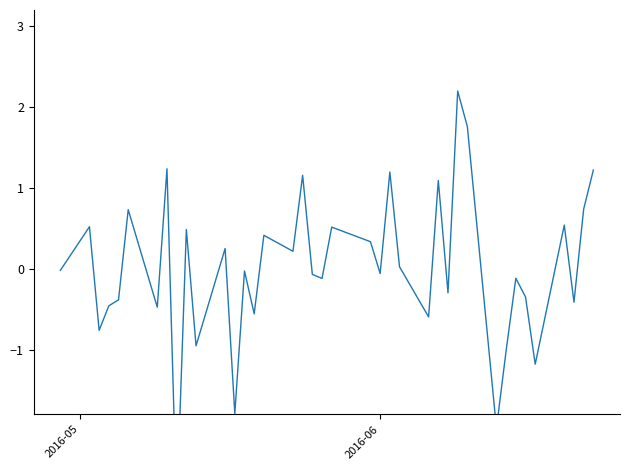

How many values are below zero?

21